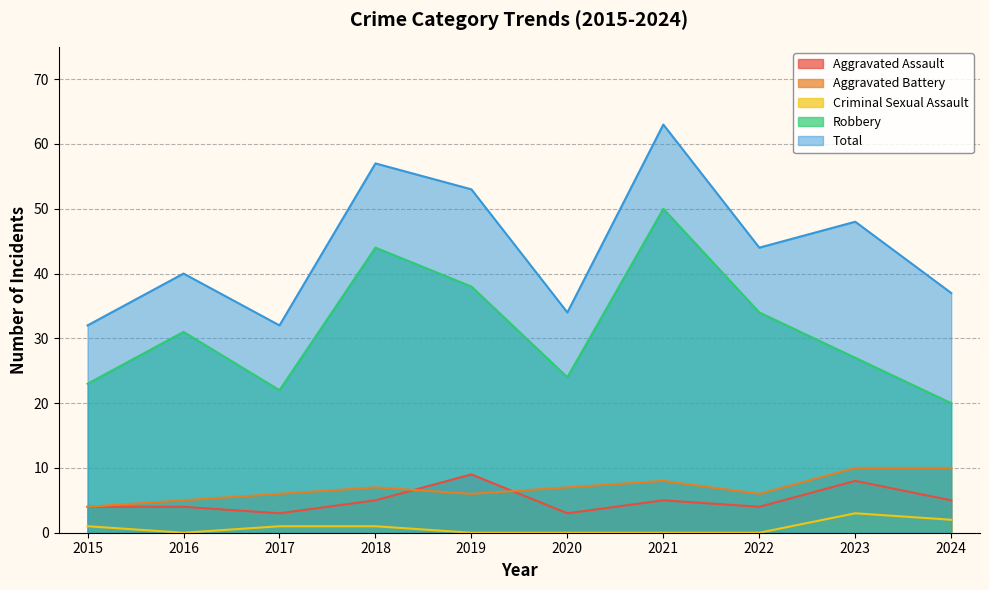

How many series are shown in this chart?

5